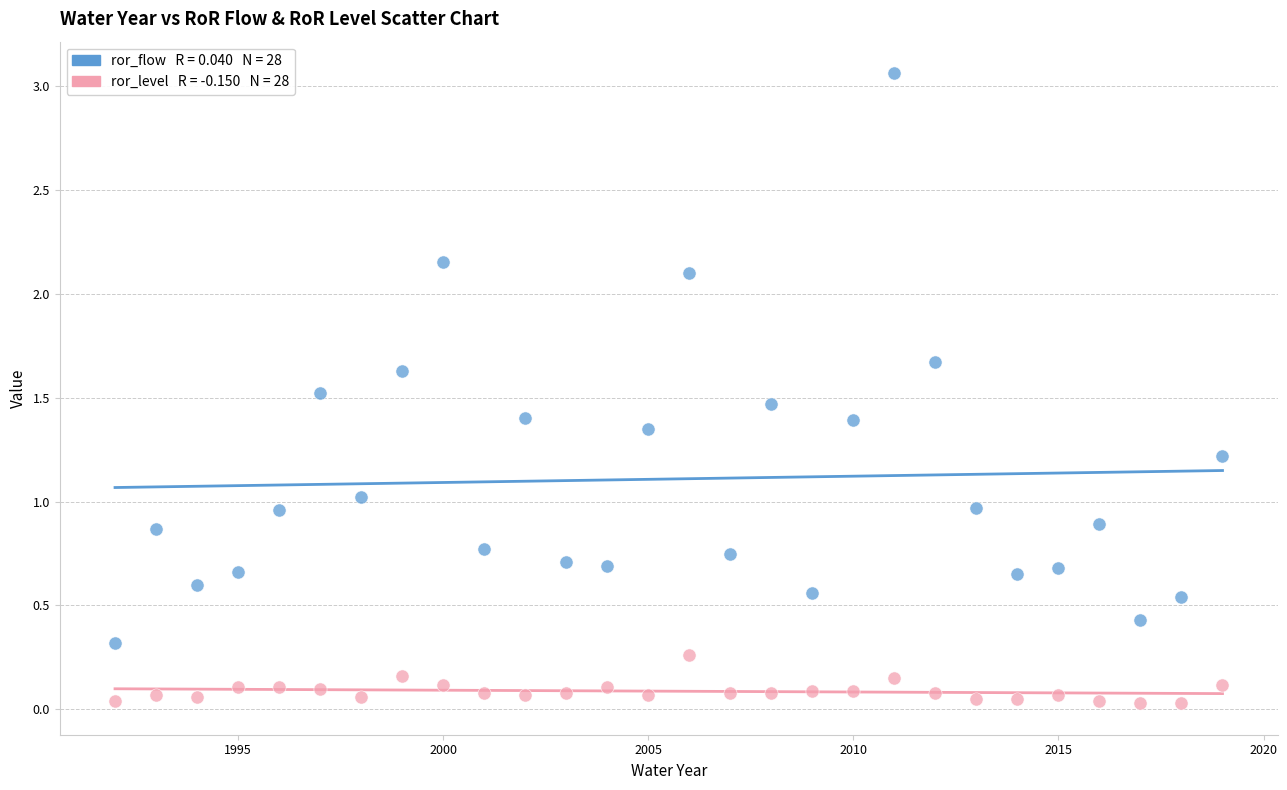

Across all data points, what is the range of Y values (max minus min)?

3.0